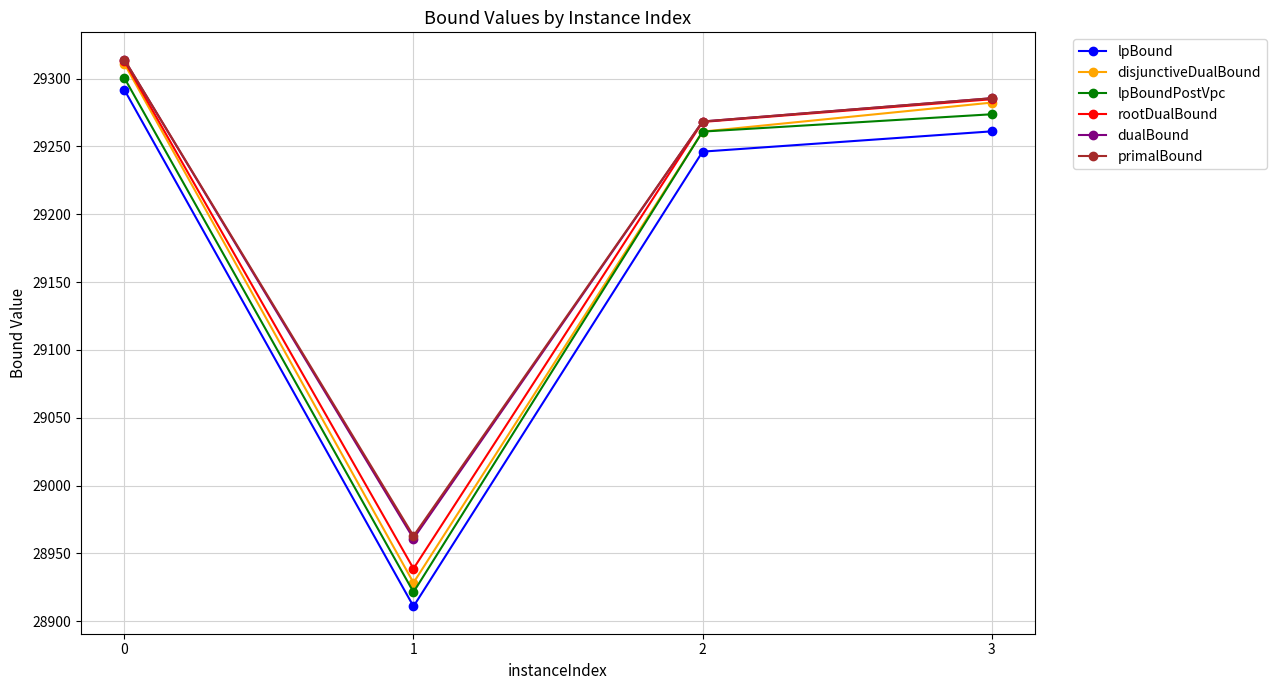

True or false: dualBound and lpBound intersect in this chart.

False